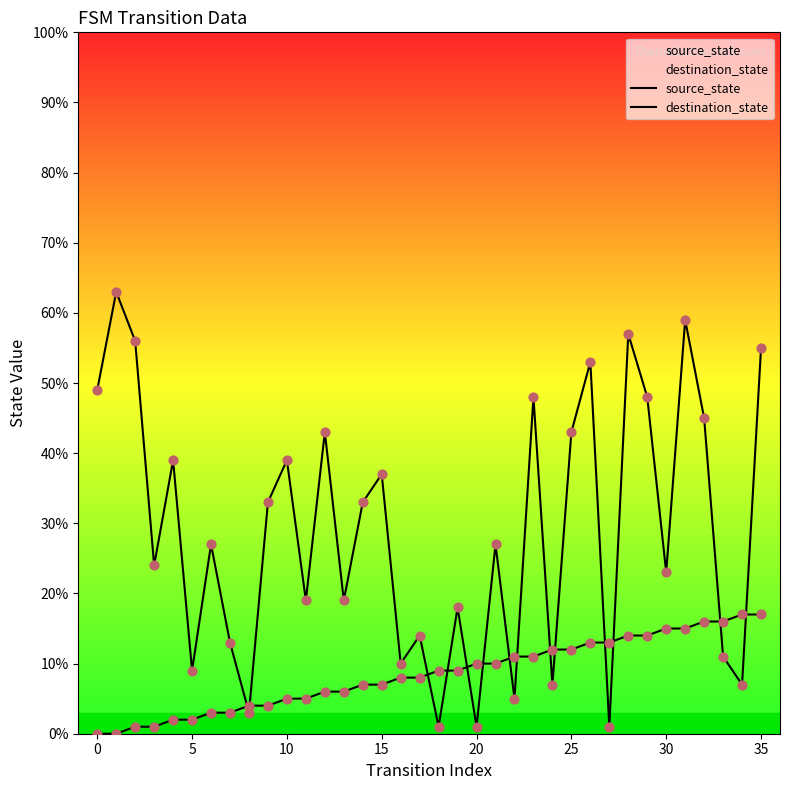

Which series has the widest spread of Y values?

destination_state